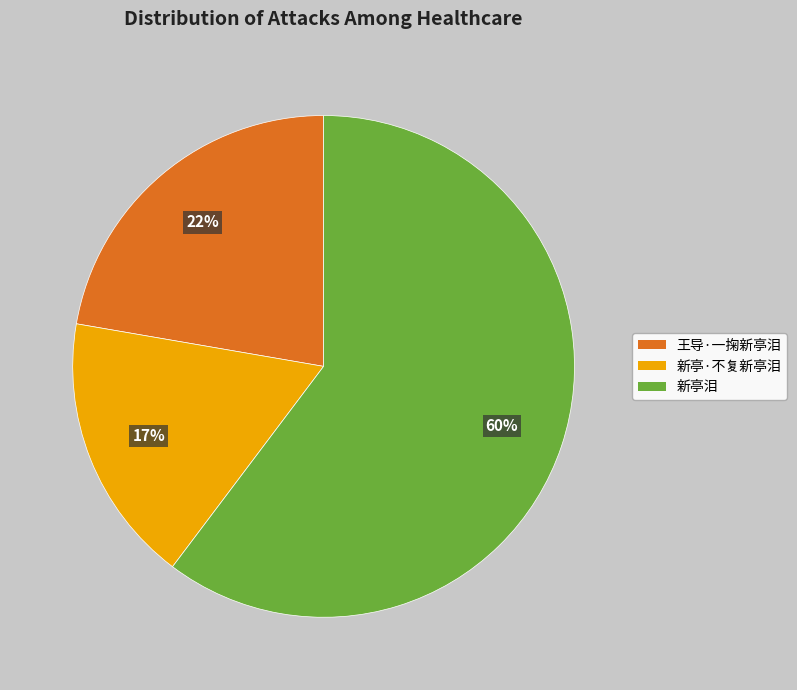

What is the largest slice in the pie chart?

新亭泪